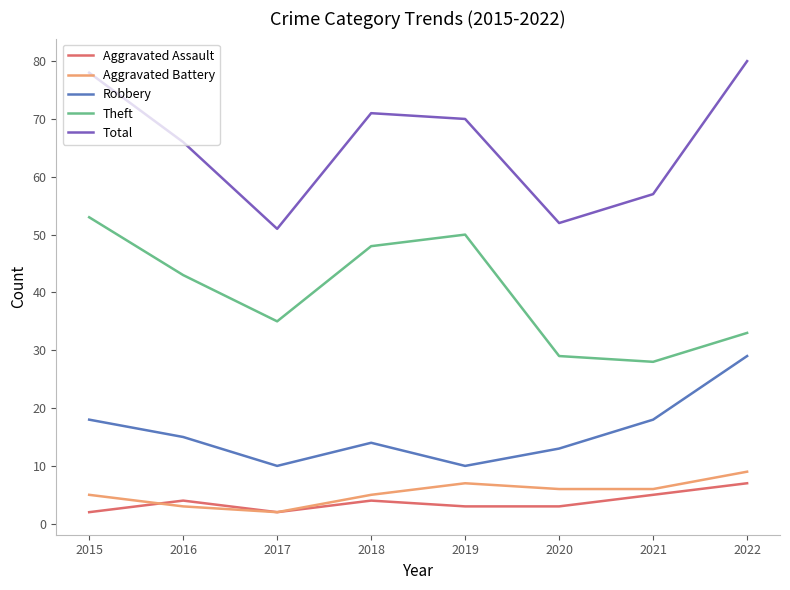

How many Aggravated Battery values are between 5 and 7?

5